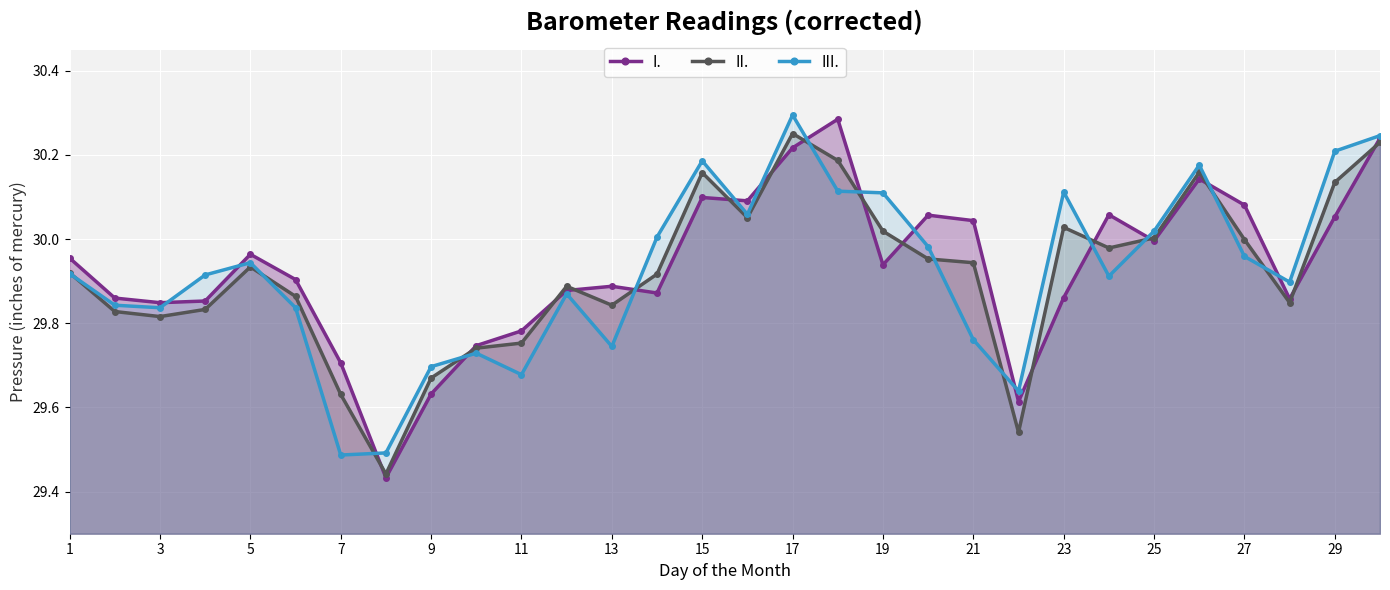

Which category has the highest value in the II. series?

17